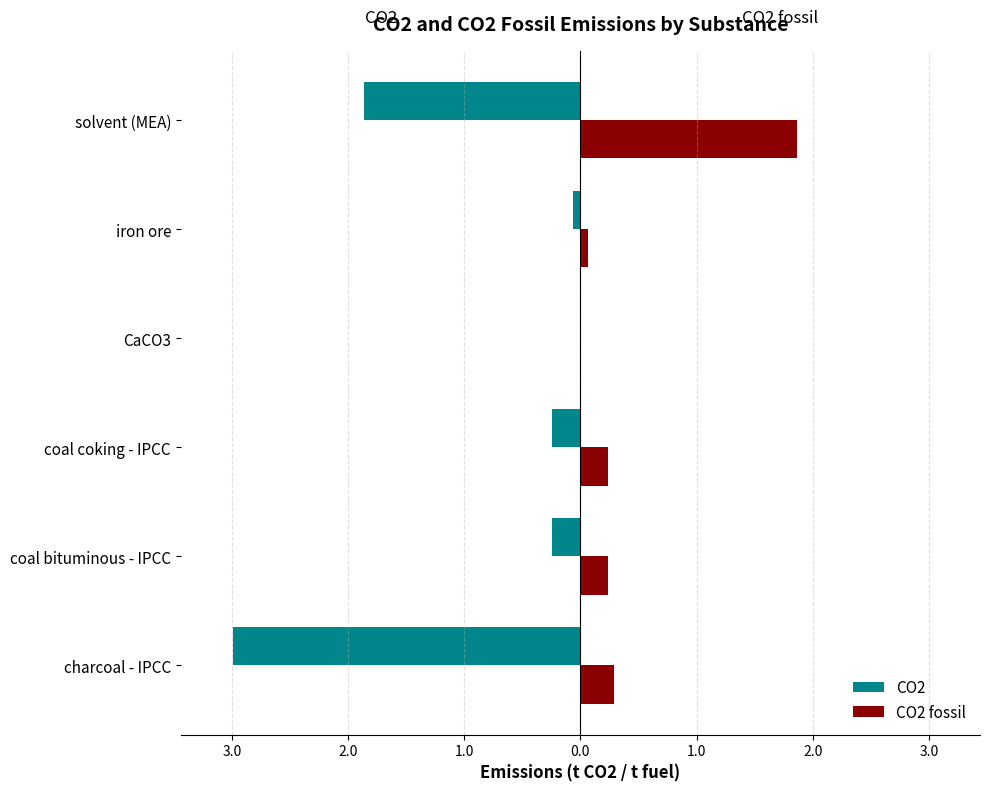

At how many categories does at least one series exceed -2?

6